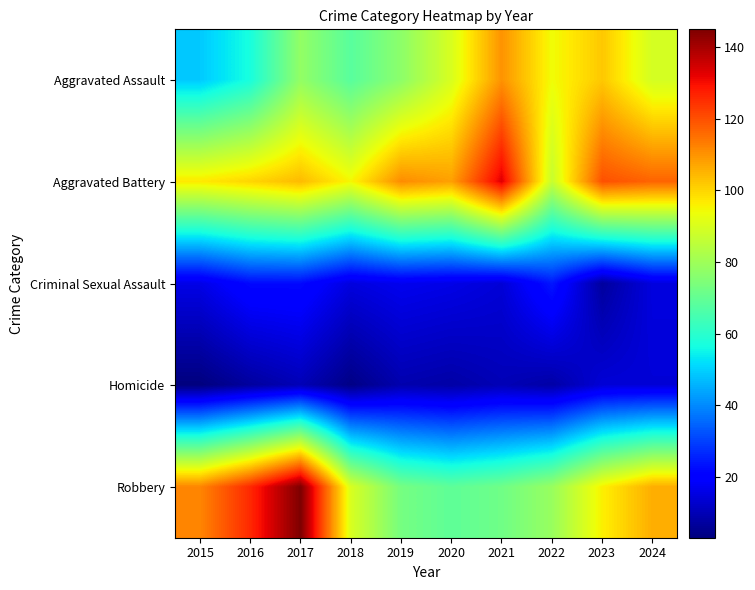

Reading left to right, what are all the values shown in this chart?

Aggravated Assault: 2015=49	2016=57	2017=78	2018=68	2019=77	2020=90	2021=110	2022=94	2023=102	2024=89
Aggravated Battery: 2015=97	2016=100	2017=104	2018=95	2019=111	2020=108	2021=133	2022=87	2023=120	2024=117
Criminal Sexual Assault: 2015=16	2016=22	2017=22	2018=15	2019=17	2020=16	2021=14	2022=24	2023=7	2024=15
Homicide: 2015=3	2016=7	2017=10	2018=4	2019=9	2020=8	2021=10	2022=8	2023=14	2024=14
Robbery: 2015=112	2016=126	2017=145	2018=90	2019=73	2020=69	2021=72	2022=79	2023=96	2024=106